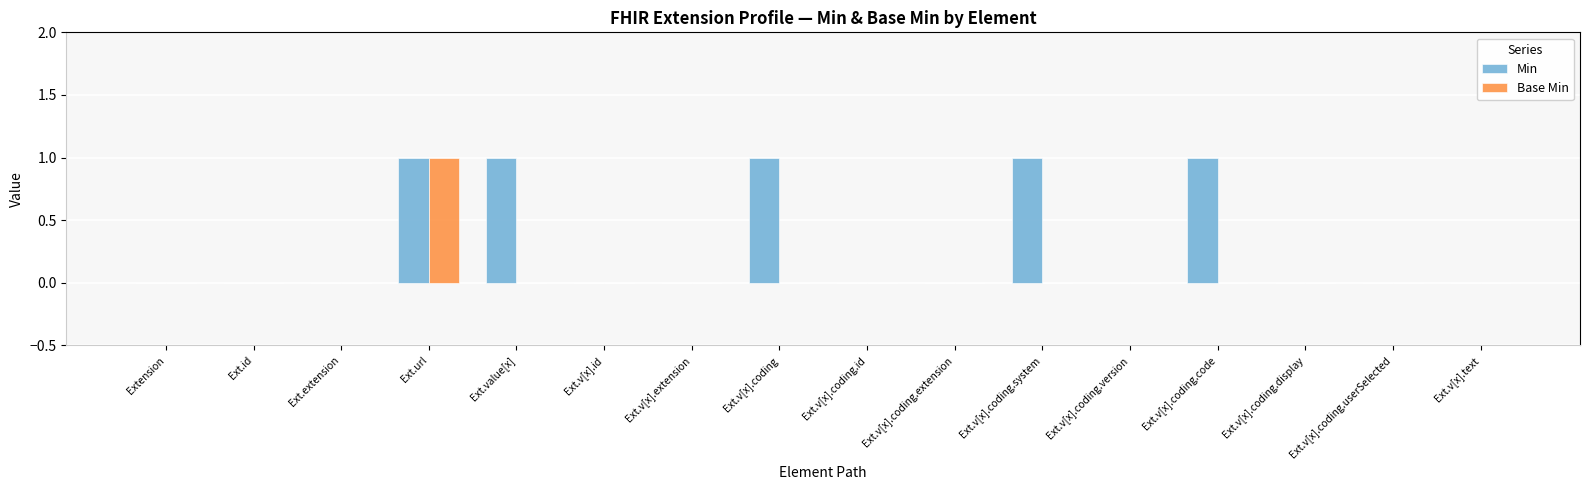

Is the value of Min at Ext.v[x].text greater than the value of Base Min at Ext.url?

No